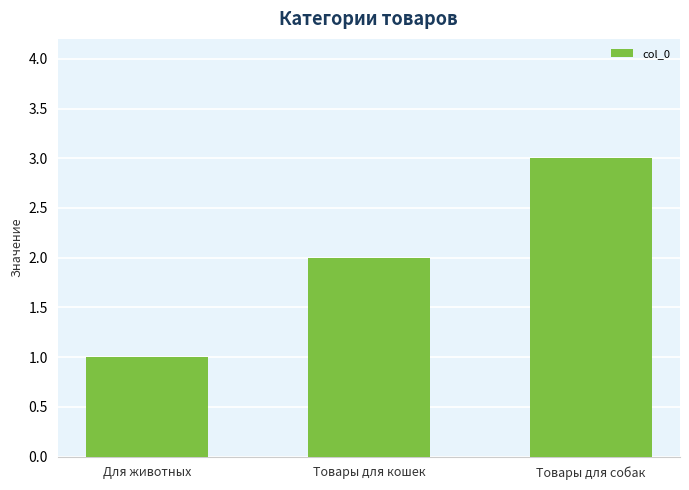

Count the number of categories in the chart.

3